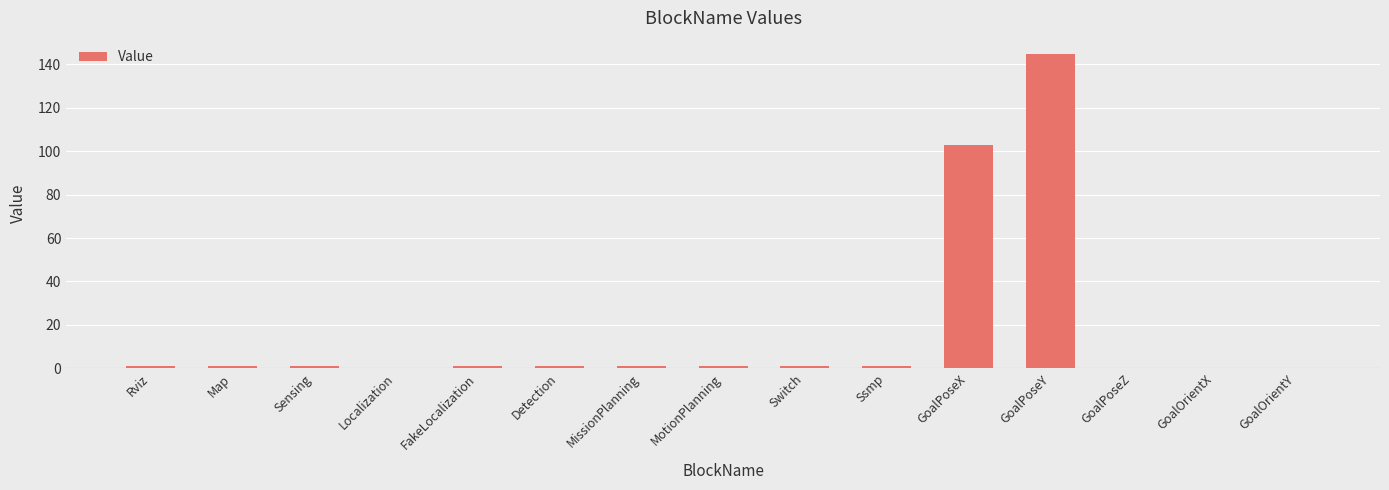

Approximately how many times larger is the value at GoalPoseY compared to GoalPoseX?

1.4